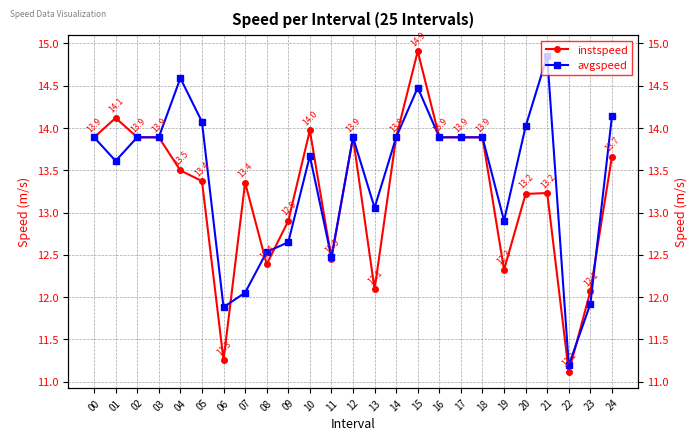

What is the total value across all series at 24?

27.8